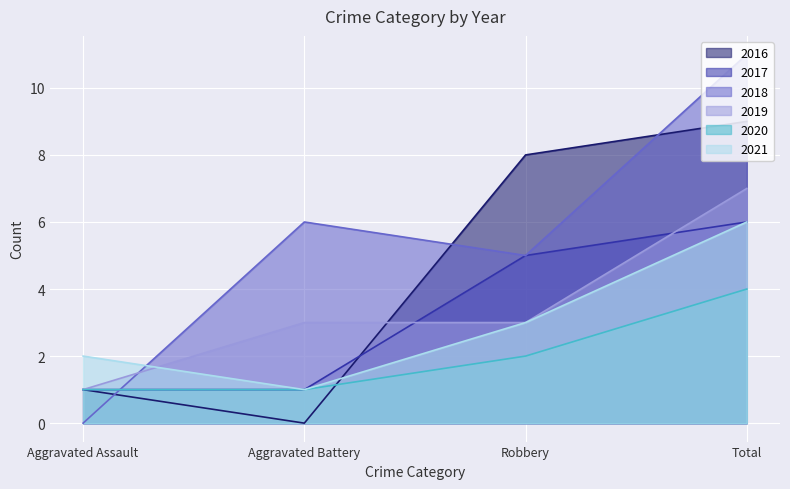

The value of 2017 at Aggravated Battery is 1. True or false?

False